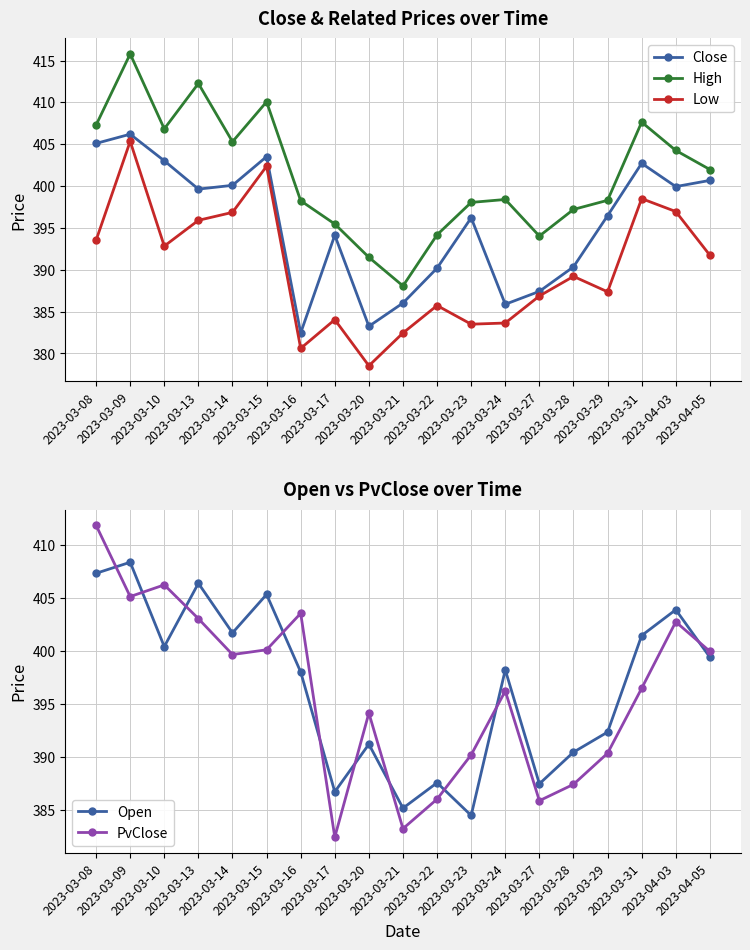

What is the difference between the High values at 2023-03-28 and 2023-03-31?

10.4